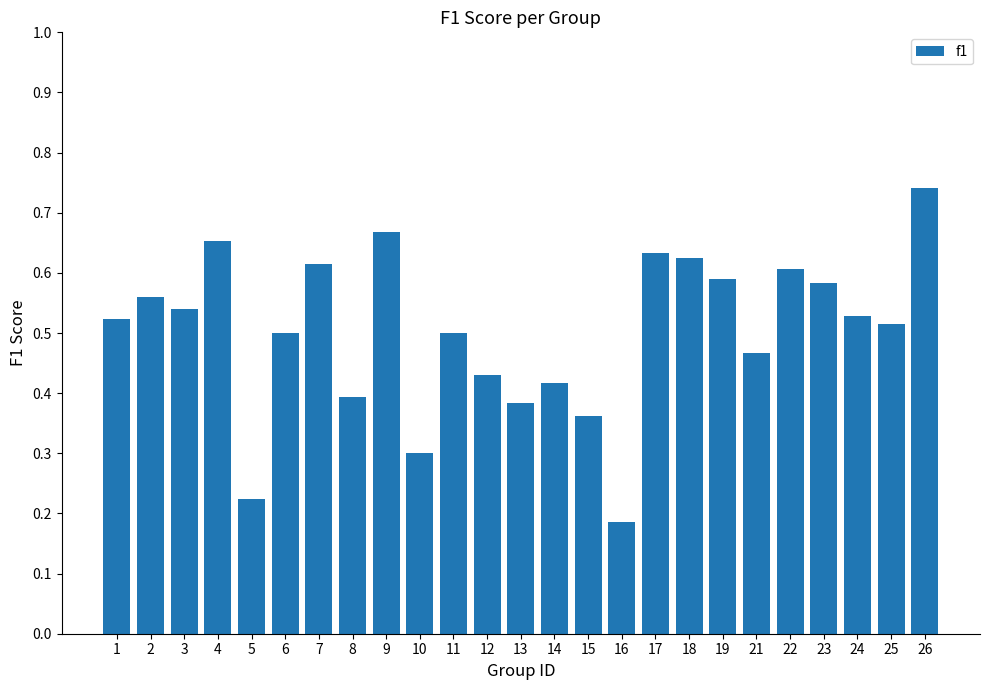

Which has a higher value, 6 or 3?

3